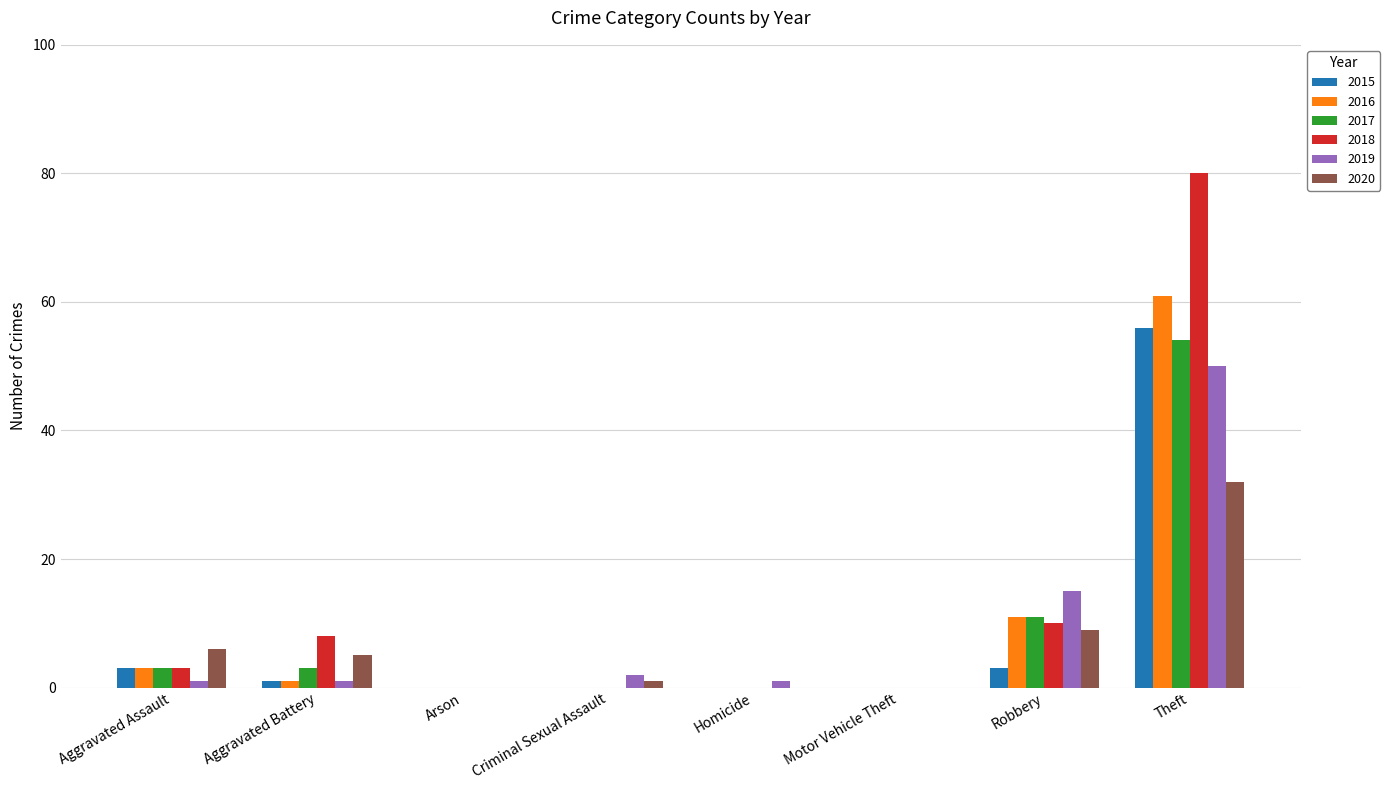

Is it true that 2020 equals 9 at Robbery?

True